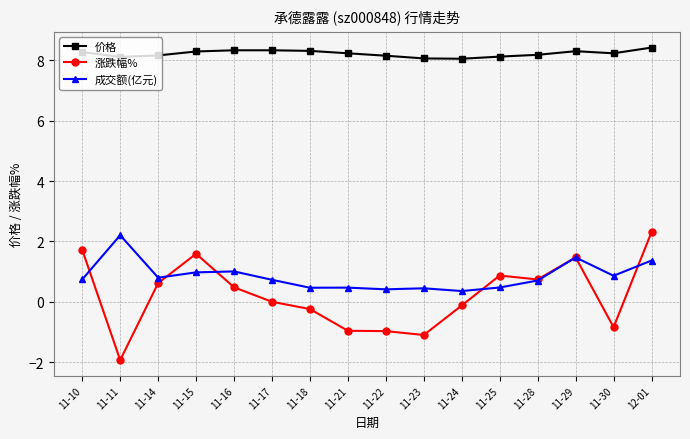

How many lines are shown in the chart?

3